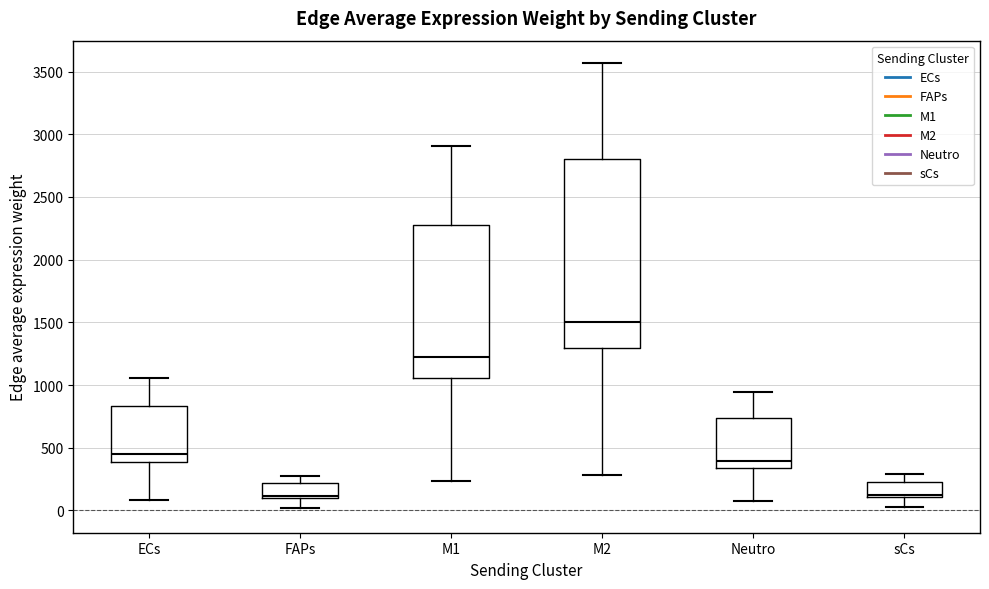

Reading left to right, read every box against the y-axis: the position of its median line, the range the box covers, and the ends of its whiskers. The values are not printed on the chart, so give them approximately, as read against the axis.

ECs: median 450, box 400 to 850, whiskers 100 to 1050
FAPs: median 100 (just above the box's lower edge), box 100 to 200, whiskers 0 to 300
M1: median 1200, box 1050 to 2300, whiskers 250 to 2900
M2: median 1500, box 1300 to 2800, whiskers 300 to 3550
Neutro: median 400, box 350 to 750, whiskers 50 to 950
sCs: median 100 (just above the box's lower edge), box 100 to 250, whiskers 0 to 300